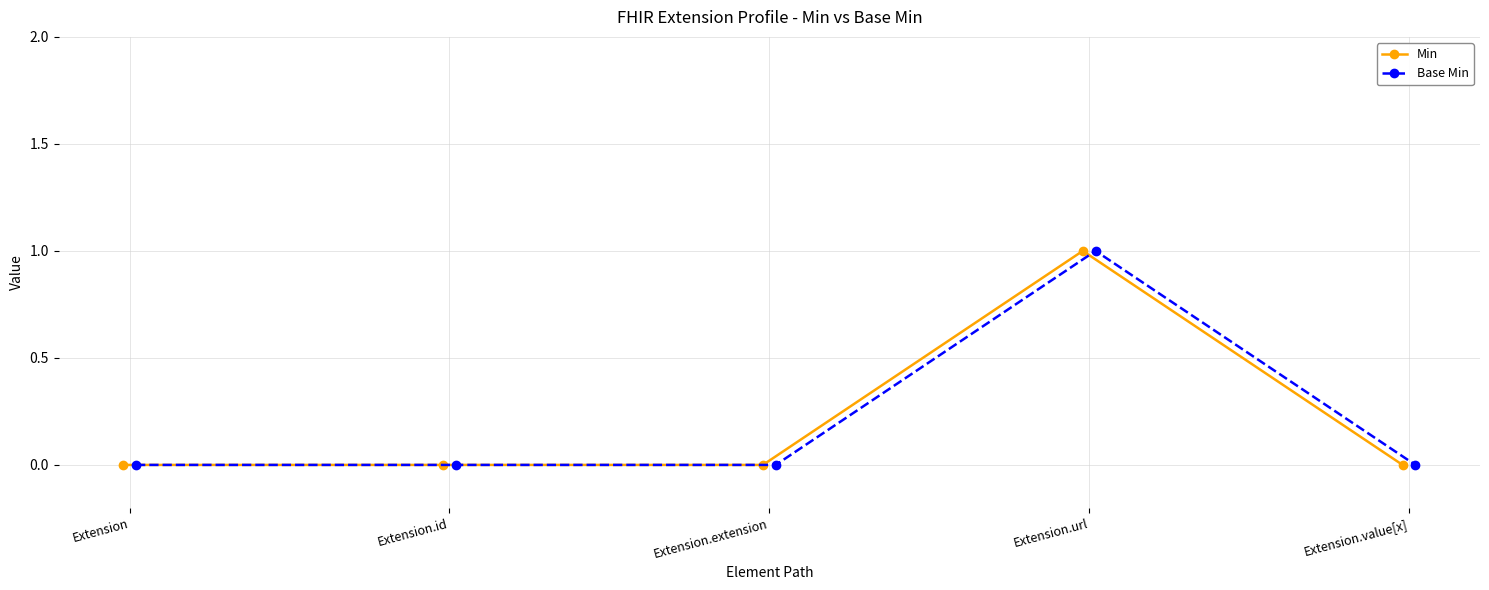

Rank the categories by Base Min value from lowest to highest.

Extension, Extension.id, Extension.extension, Extension.value[x], Extension.url